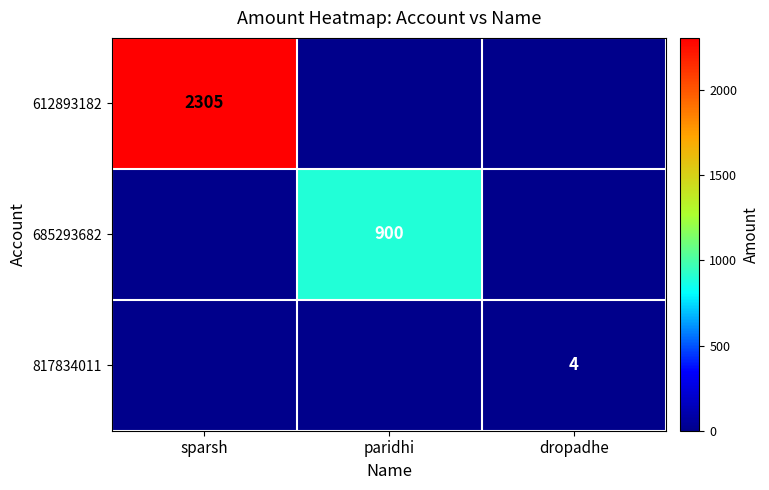

True or false: 817834011 has a value of 4 at dropadhe.

True